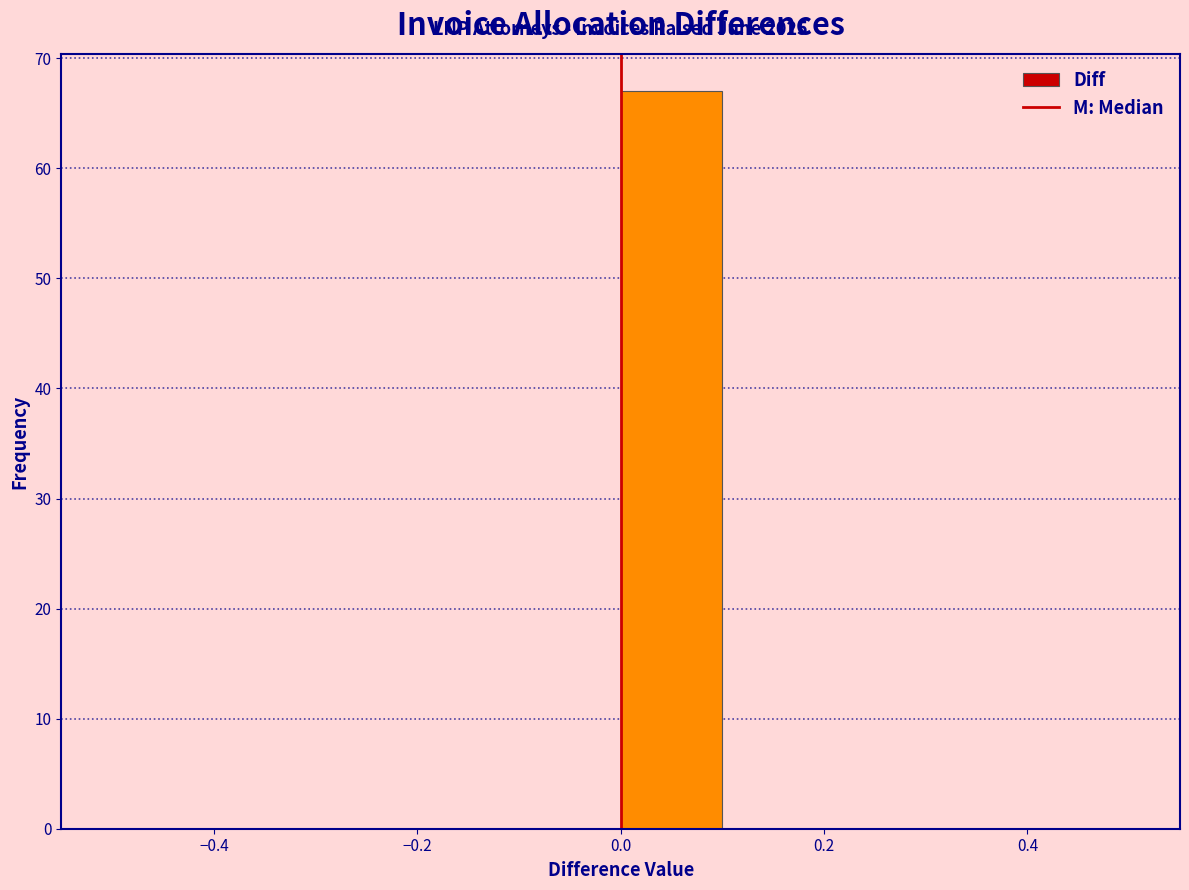

Over which range of the x-axis is the bar tallest?

0.0 to 0.1